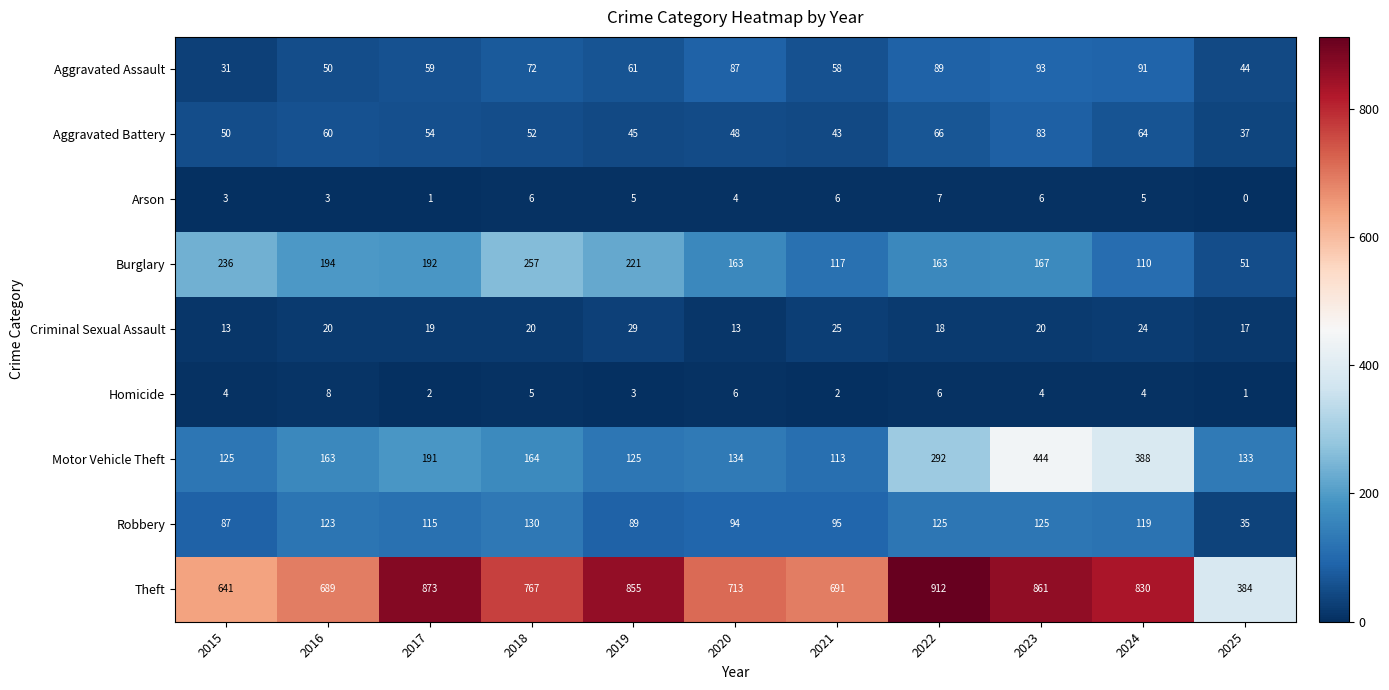

At which label does Theft first exceed 767?

2017